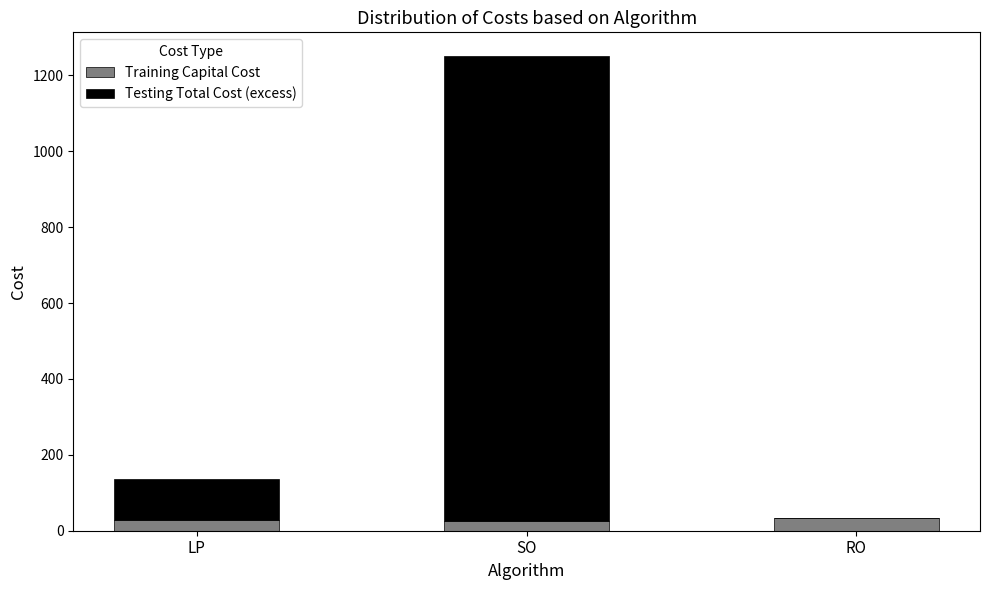

At which category is the sum across all series the highest?

SO